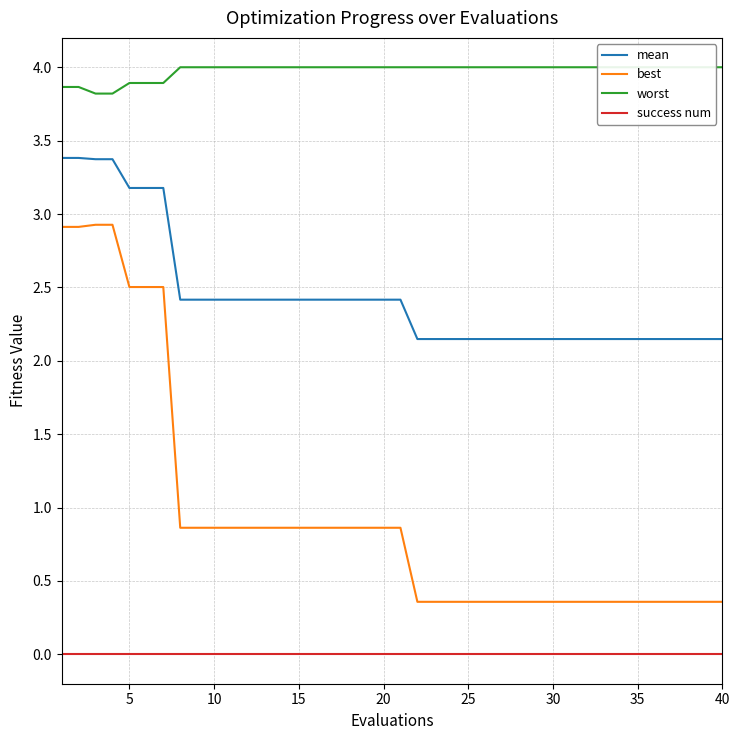

True or false: success num has a value of 0.0 at 39.

True